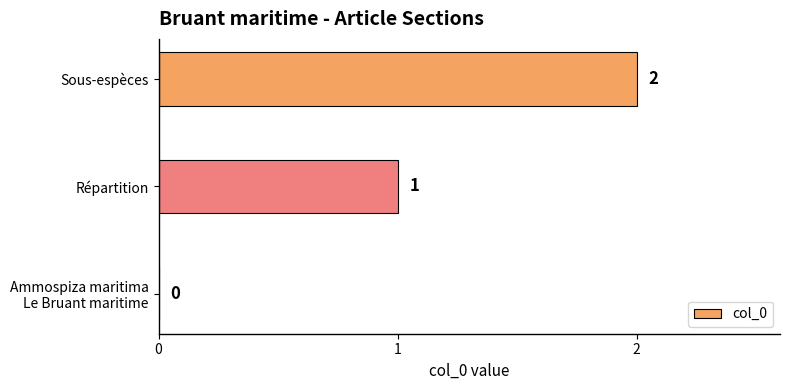

Does the chart contain stacked bars?

No